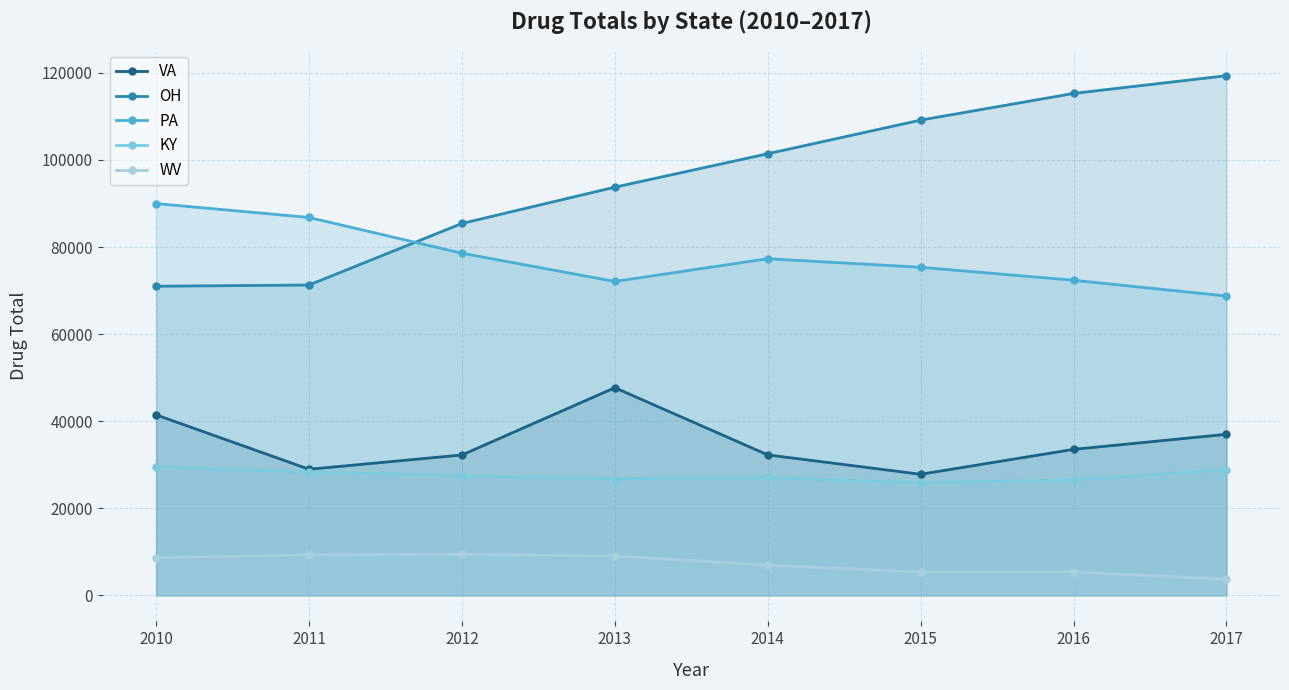

True or false: PA and KY cross at least once.

False